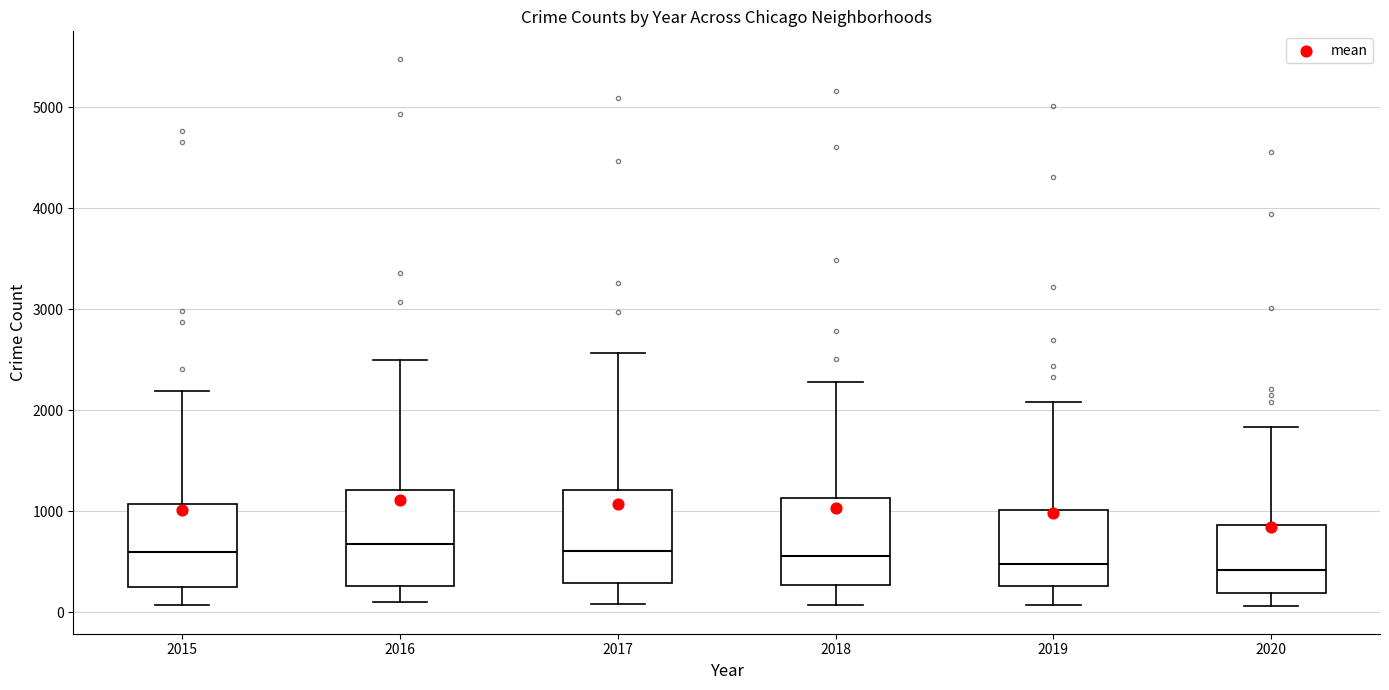

Reading left to right, transcribe this box plot: for each box, give where its median line is, the range the box spans, and where its two whiskers end, as read against the y-axis. The values are not printed on the chart, so give them approximately, as read against the axis.

2015: median 600, box 300 to 1100, whiskers 100 to 2200
2016: median 700, box 300 to 1200, whiskers 100 to 2500
2017: median 600, box 300 to 1200, whiskers 100 to 2600
2018: median 600, box 300 to 1100, whiskers 100 to 2300
2019: median 500, box 300 to 1000, whiskers 100 to 2100
2020: median 400, box 200 to 900, whiskers 100 to 1800